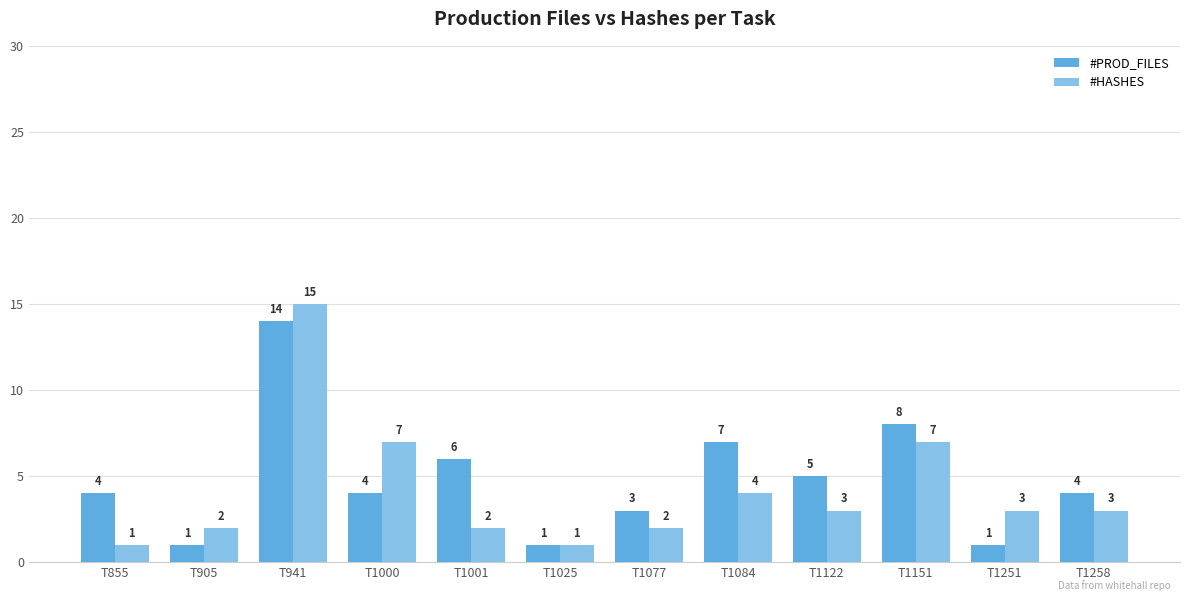

Between T1001 and T1077, which series saw the biggest shift?

#PROD_FILES